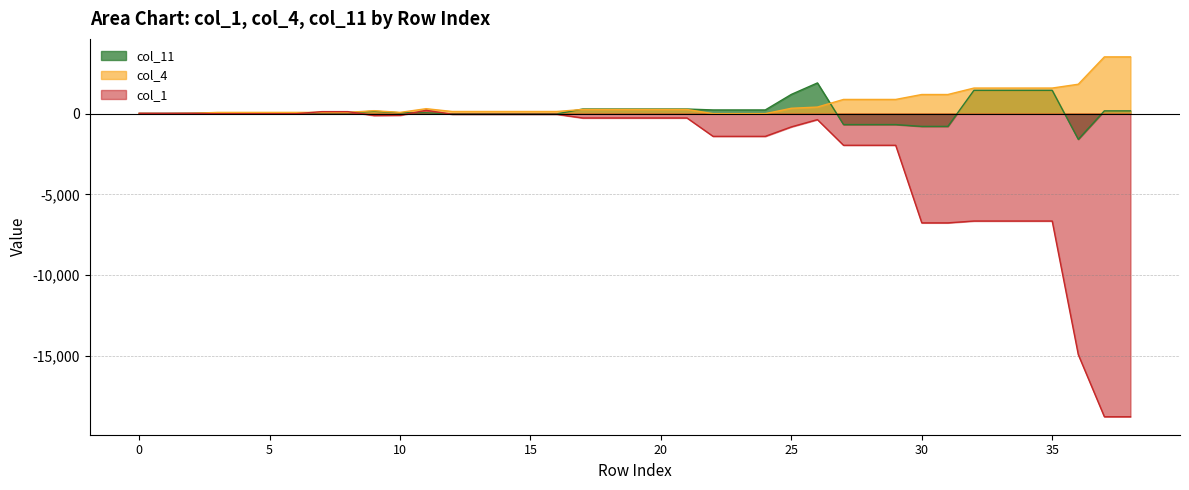

True or false: col_1 and col_11 cross at least once.

True